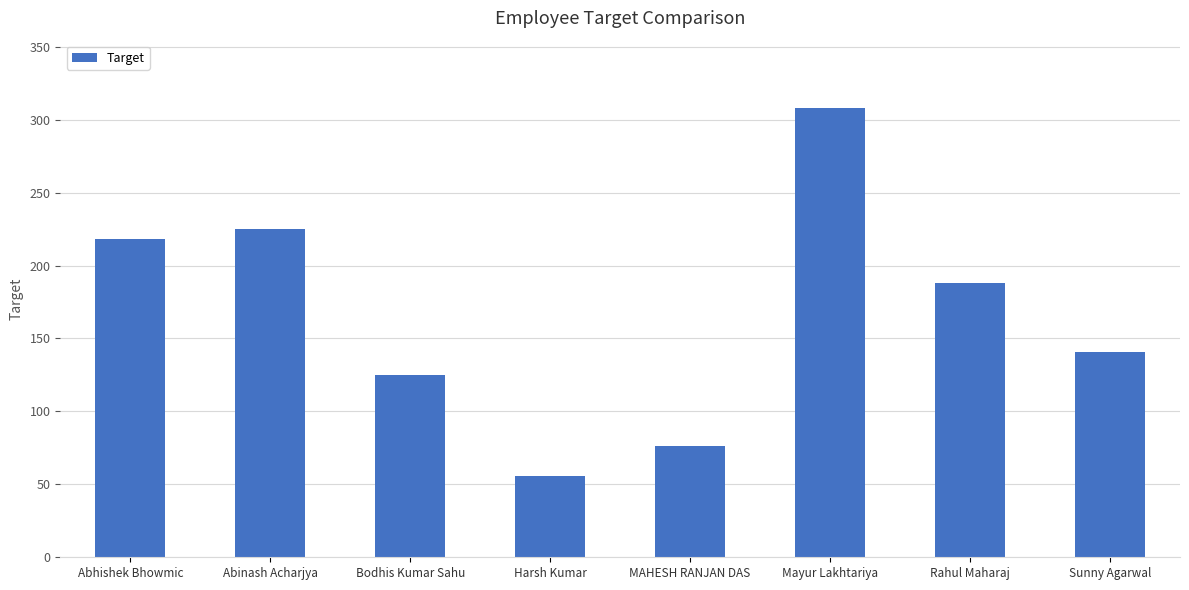

List the labels in order of value, smallest first.

Harsh Kumar, MAHESH RANJAN DAS, Bodhis Kumar Sahu, Sunny Agarwal, Rahul Maharaj, Abhishek Bhowmic, Abinash Acharjya, Mayur Lakhtariya